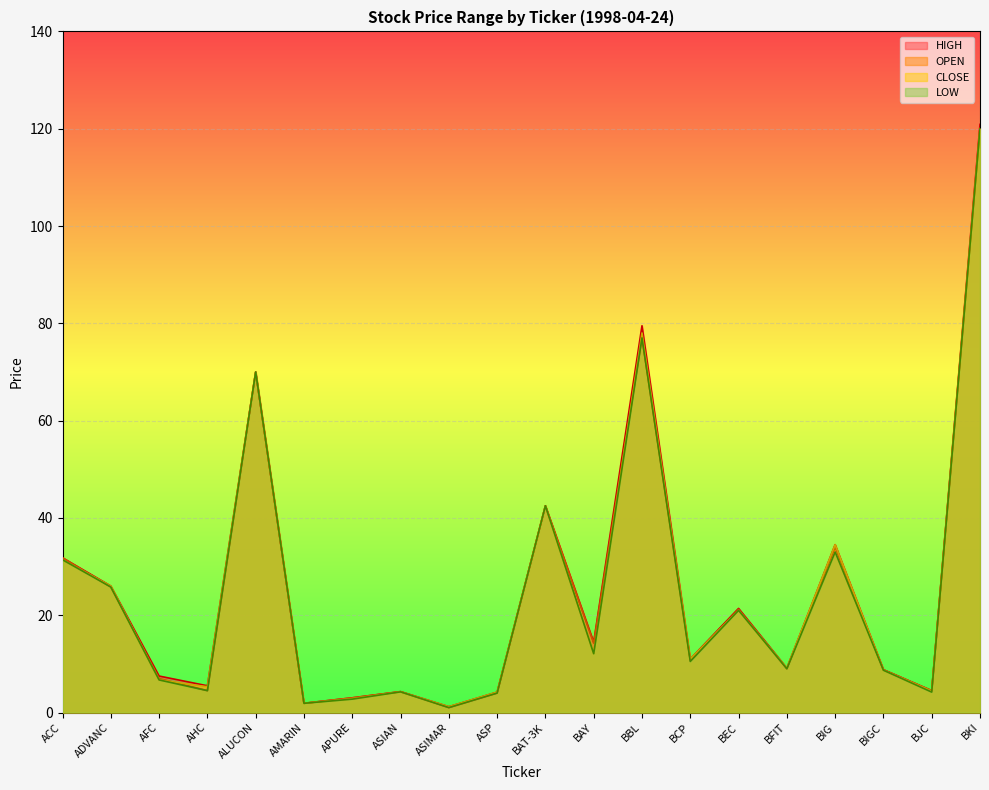

What is the label of the 18th point from the left?

BIGC